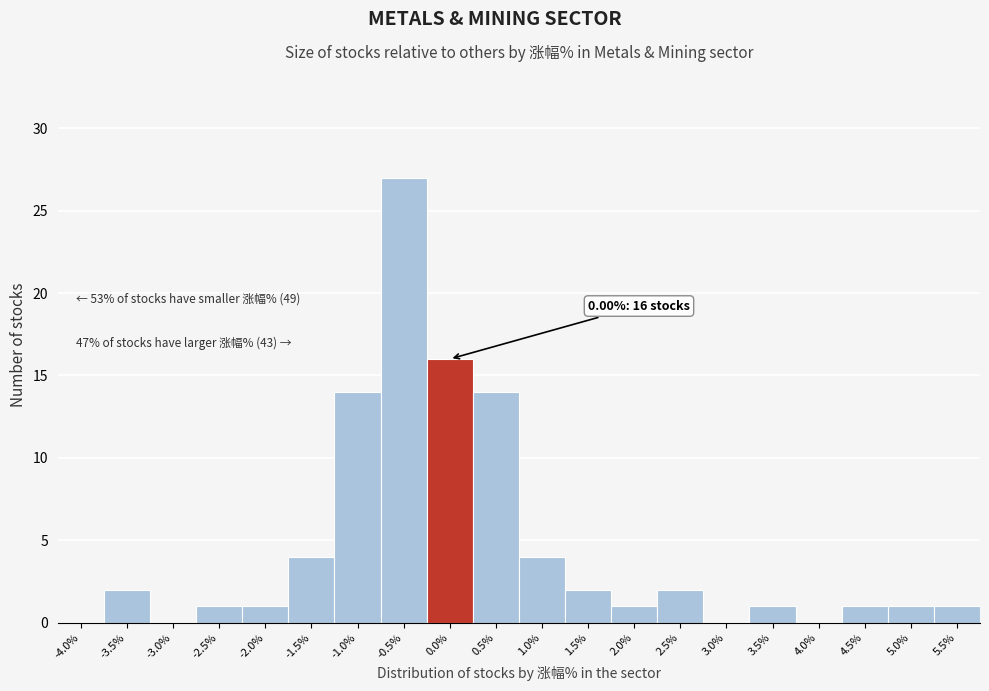

Reading left to right, transcribe all the data shown in this chart.

-4.0%=0	-3.5%=2	-3.0%=0	-2.5%=1	-2.0%=1	-1.5%=4	-1.0%=14	-0.5%=27	0.0%=16	0.5%=14	1.0%=4	1.5%=2	2.0%=1	2.5%=2	3.0%=0	3.5%=1	4.0%=0	4.5%=1	5.0%=1	5.5%=1